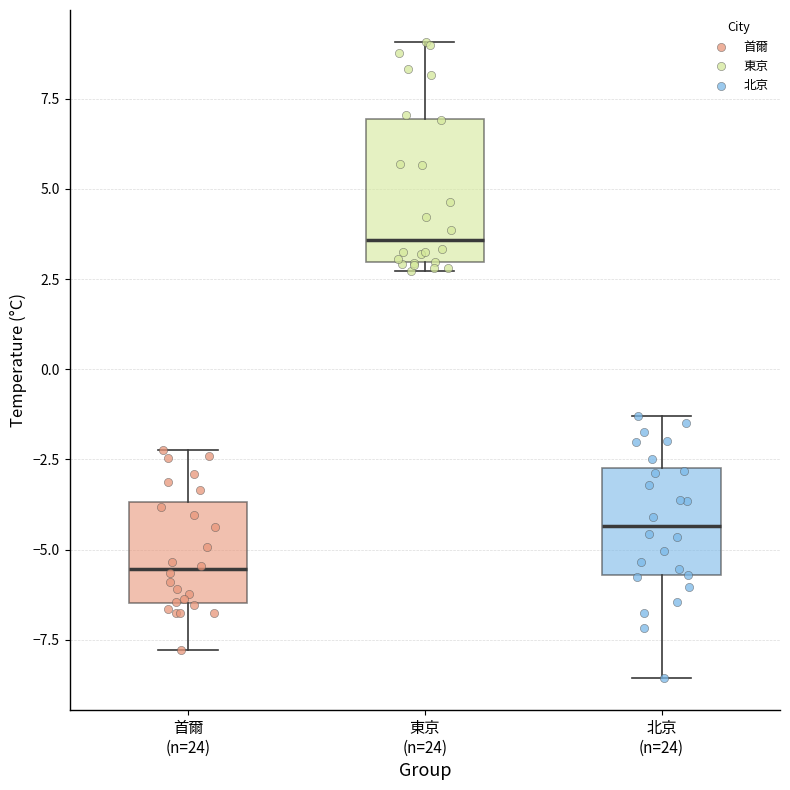

Comparing the boxes themselves (not the whiskers), which one is the tallest?

東京 (n=24)